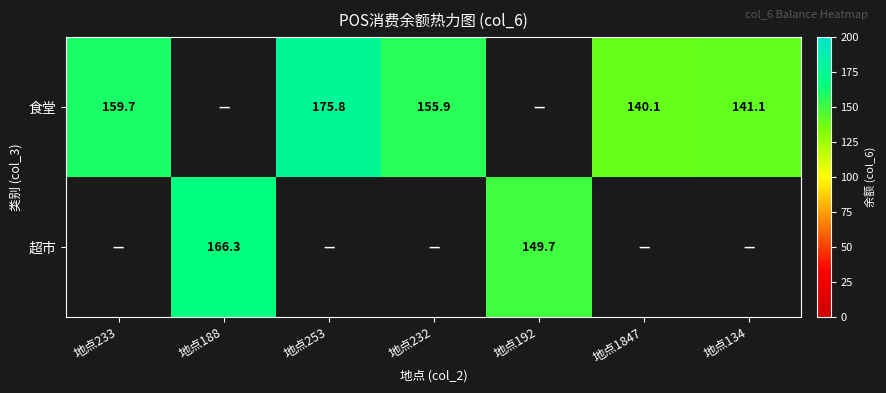

The value of 食堂 at 地点1847 is 71.1. True or false?

False